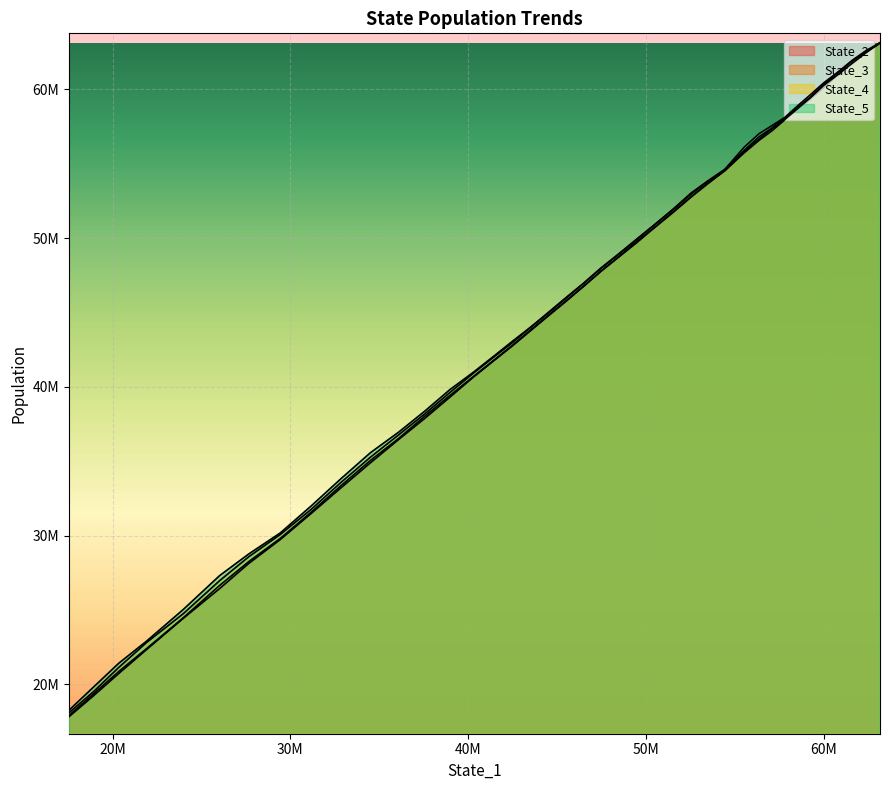

True or false: State_5 and State_2 intersect in this chart.

False